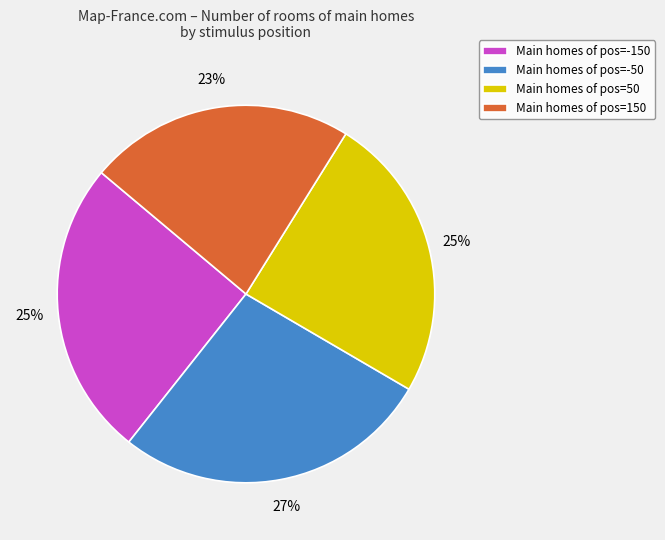

How many segments does this pie chart have?

4